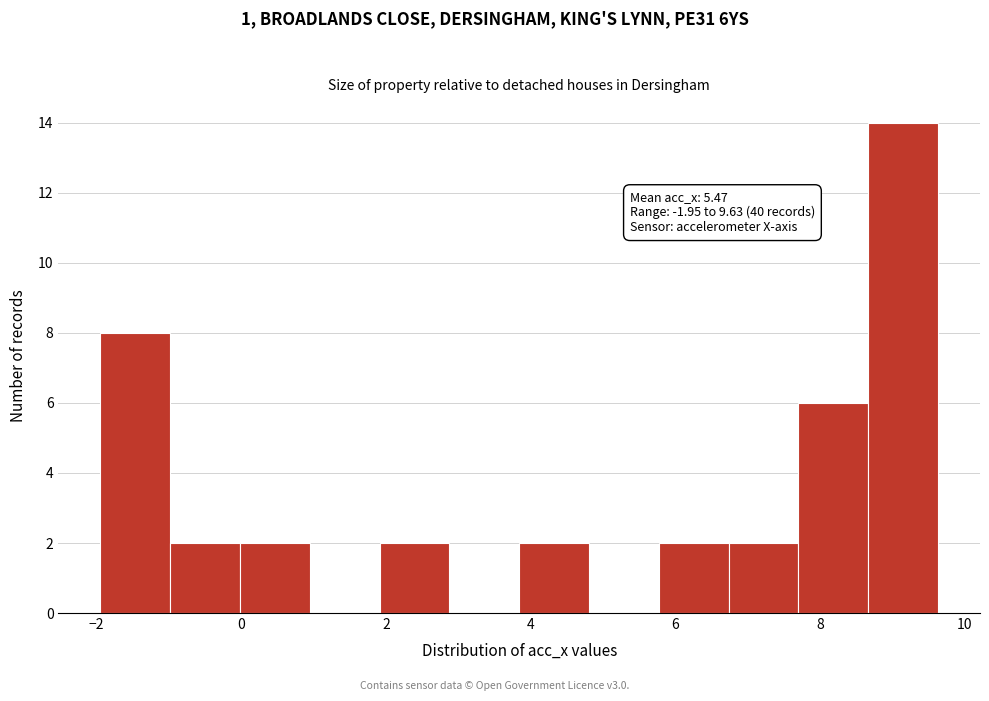

Over which range of the x-axis is the bar tallest?

8.6 to 9.6